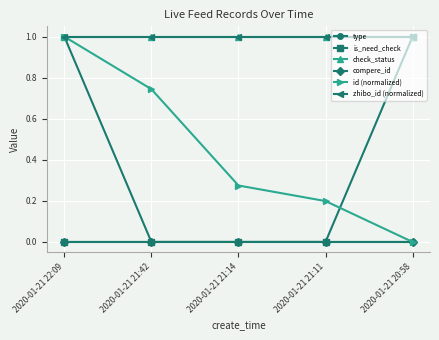

Which series has the largest total across all categories?

check_status